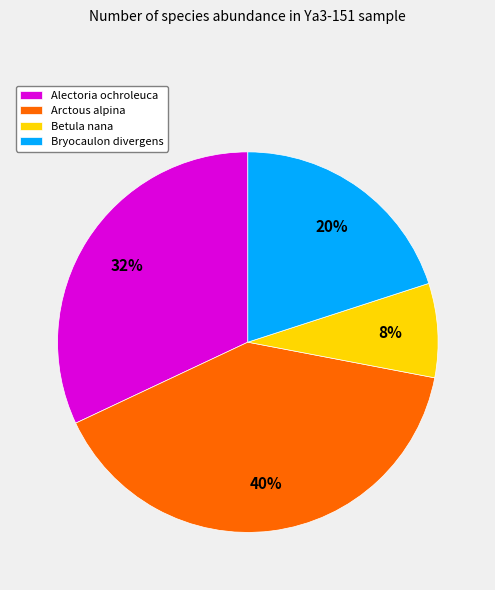

Which slice is the smallest?

Betula nana